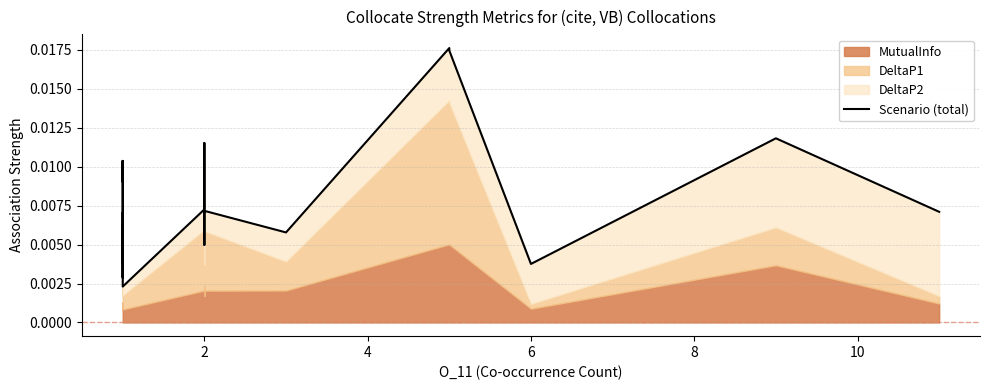

True or false: the data shows 0.0 at 0.

False